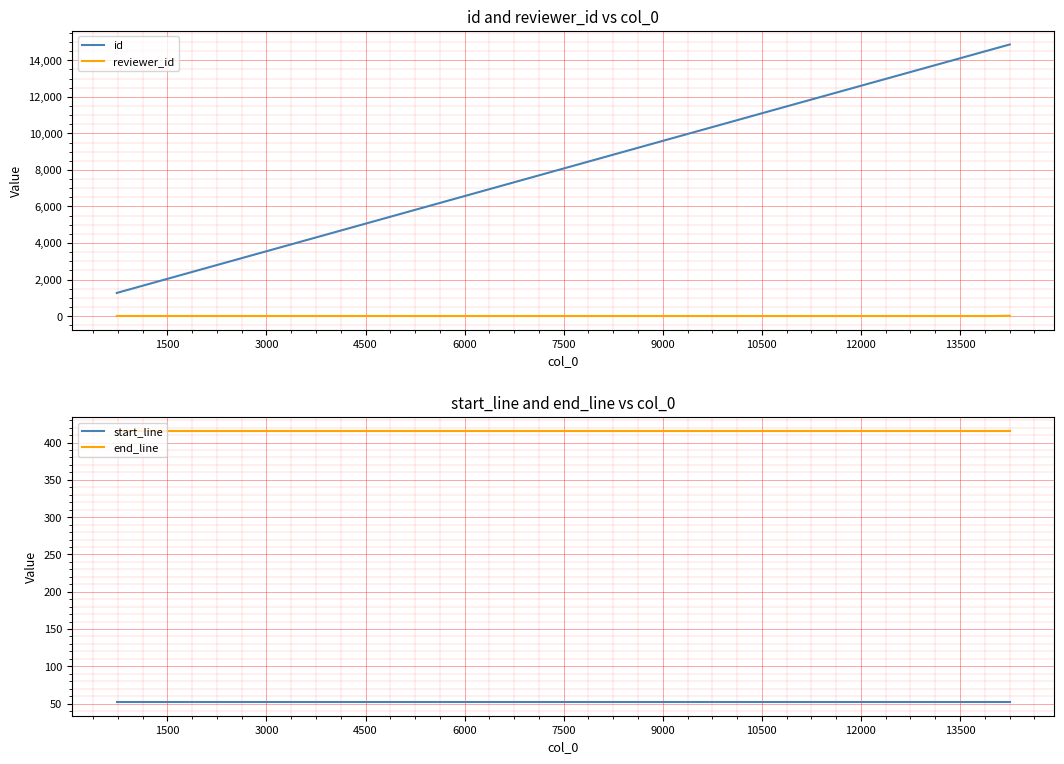

True or false: reviewer_id and id intersect in this chart.

False